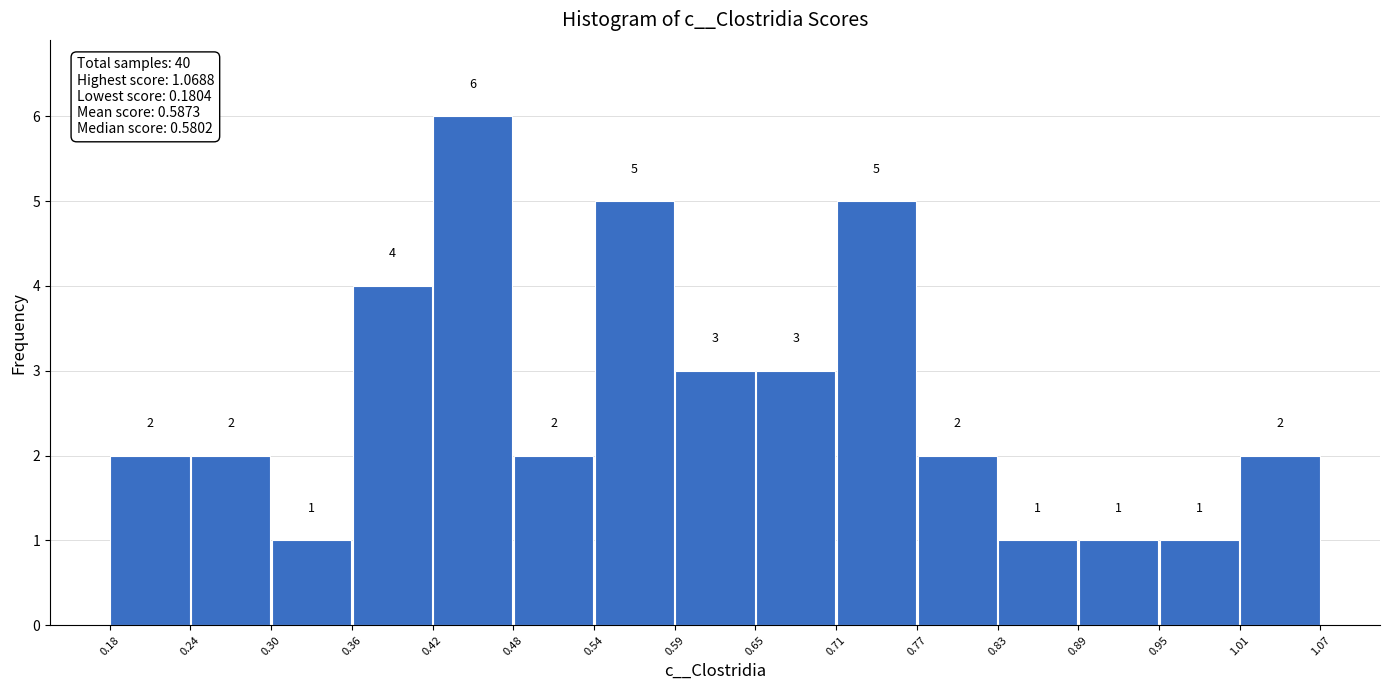

Reading left to right, list every bar in this chart as the range it spans on the x-axis followed by its height.

0.18 to 0.24: 2
0.24 to 0.30: 2
0.30 to 0.36: 1
0.36 to 0.42: 4
0.42 to 0.48: 6
0.48 to 0.54: 2
0.54 to 0.59: 5
0.59 to 0.65: 3
0.65 to 0.71: 3
0.71 to 0.77: 5
0.77 to 0.83: 2
0.83 to 0.89: 1
0.89 to 0.95: 1
0.95 to 1.01: 1
1.01 to 1.07: 2